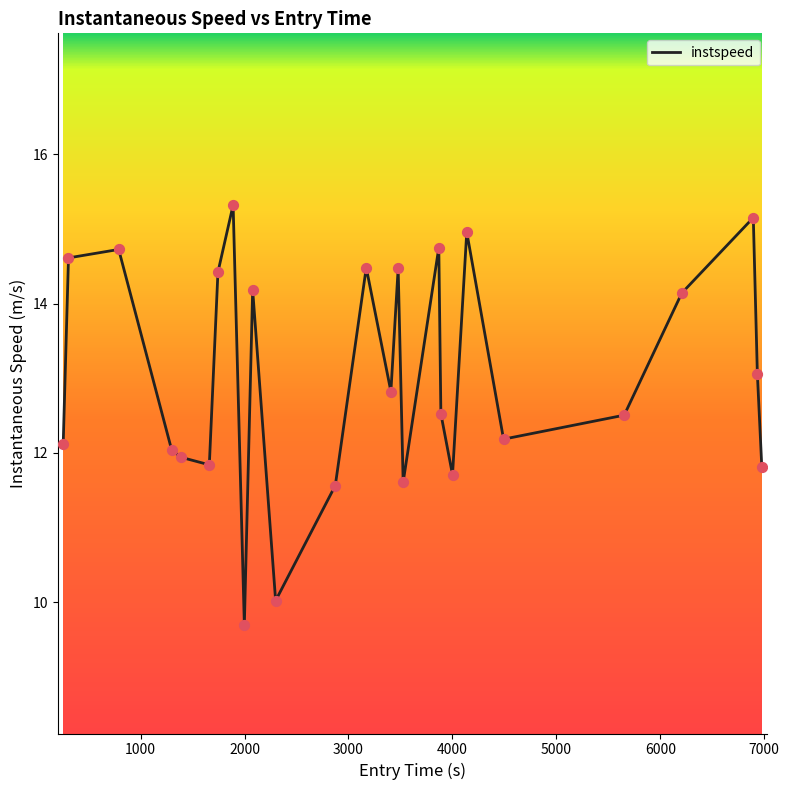

What is the difference between the maximum and minimum values?

5.6